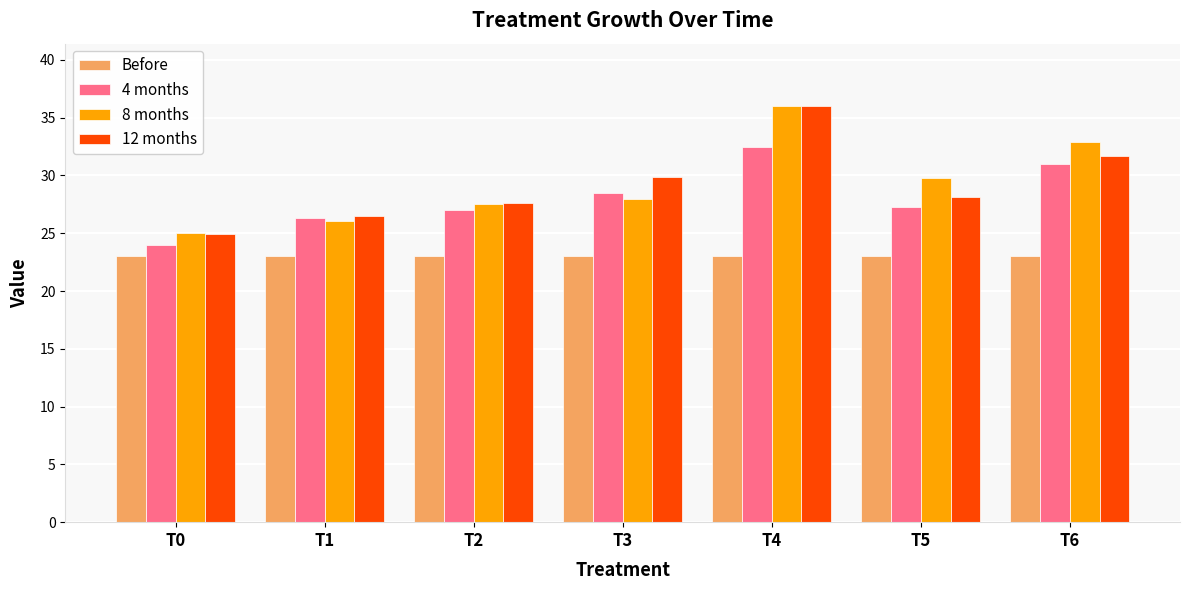

What are all the series names shown in the legend?

Before, 4 months, 8 months, 12 months